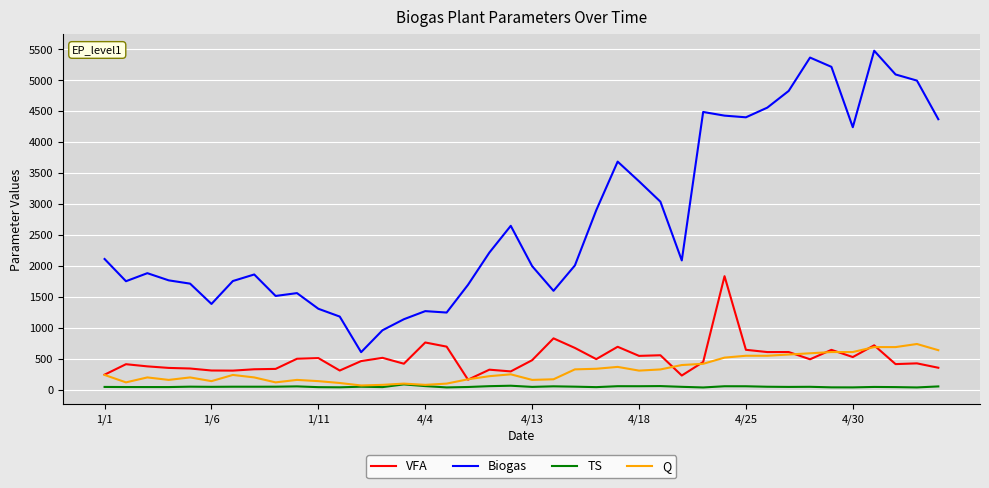

True or false: Q has more than 1 points higher than both neighbors.

True